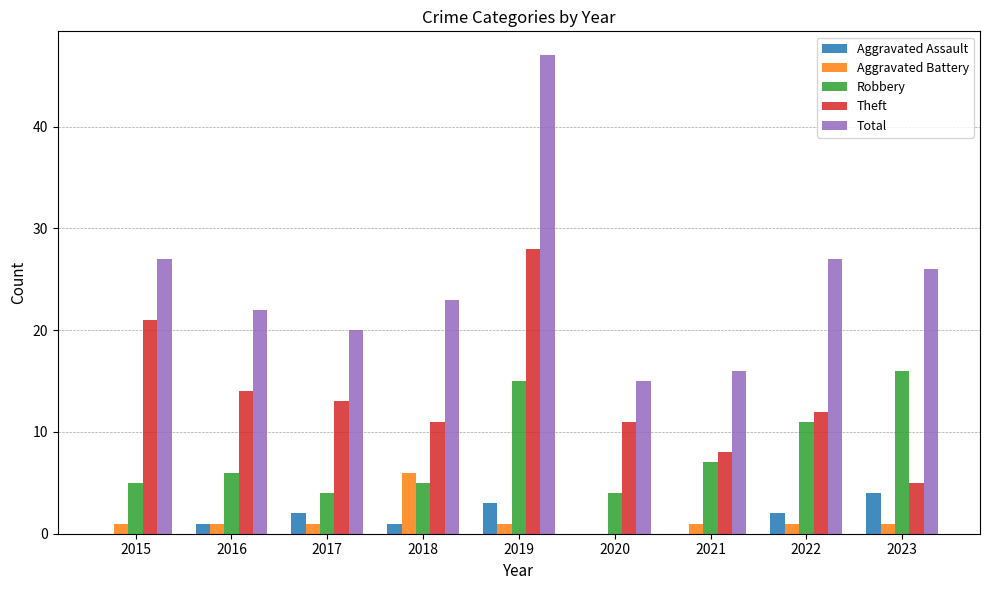

Which category has the highest value across all series?

2019